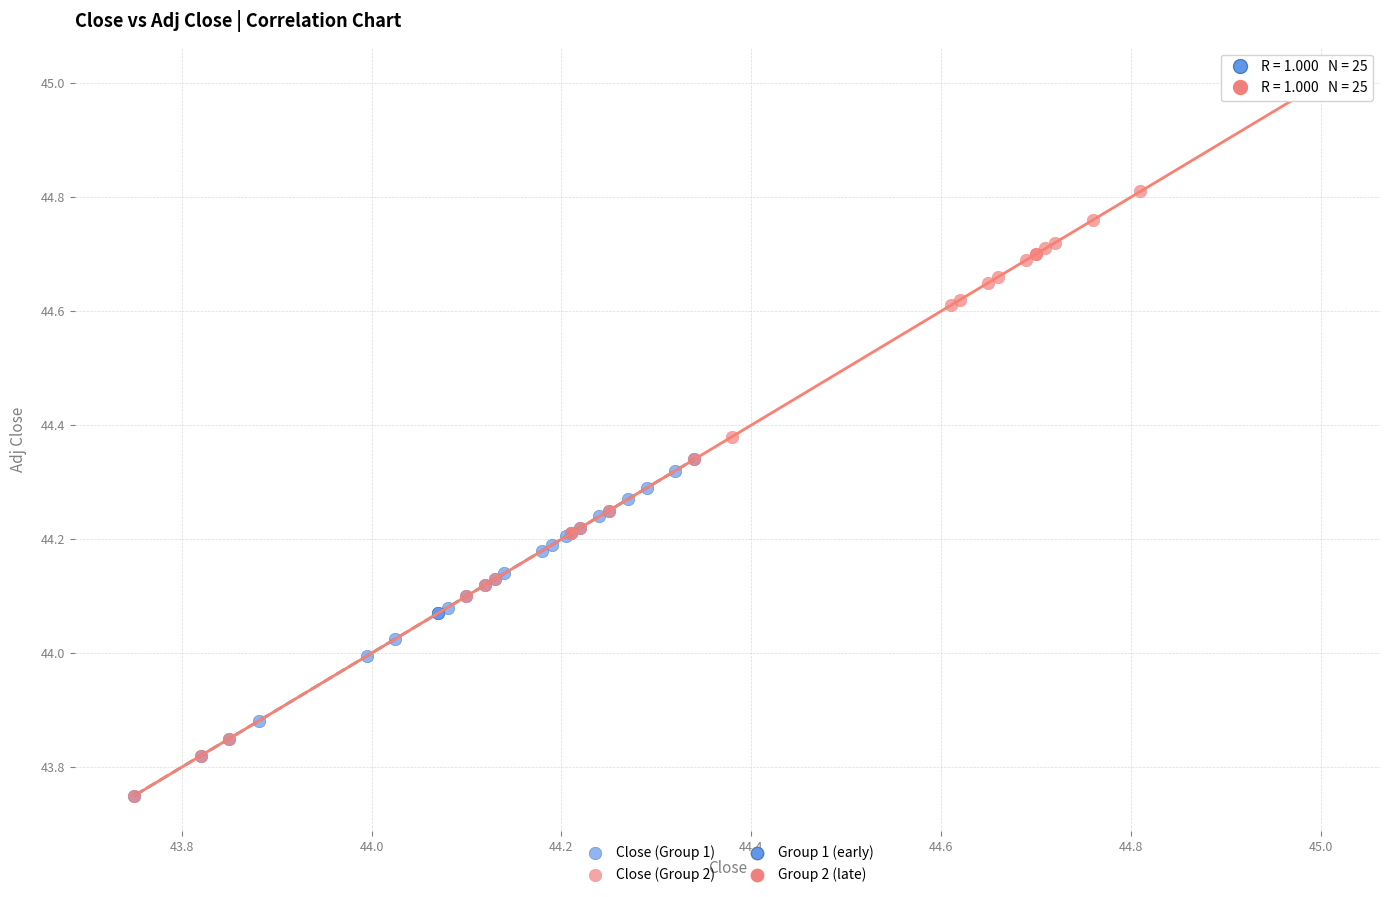

Which series contains the highest Y value?

Close (Group 2)